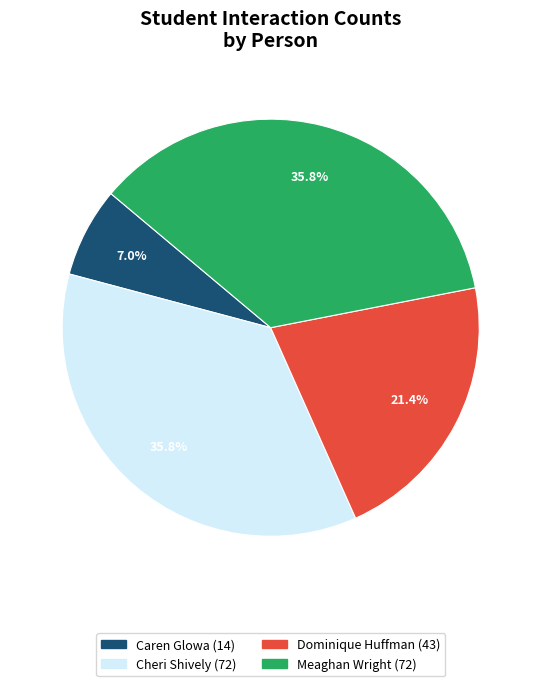

Is there any slice that represents more than half of the pie?

No